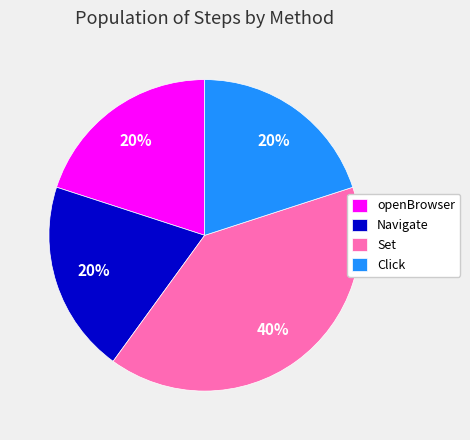

Which has a higher value, Navigate or Set?

Set